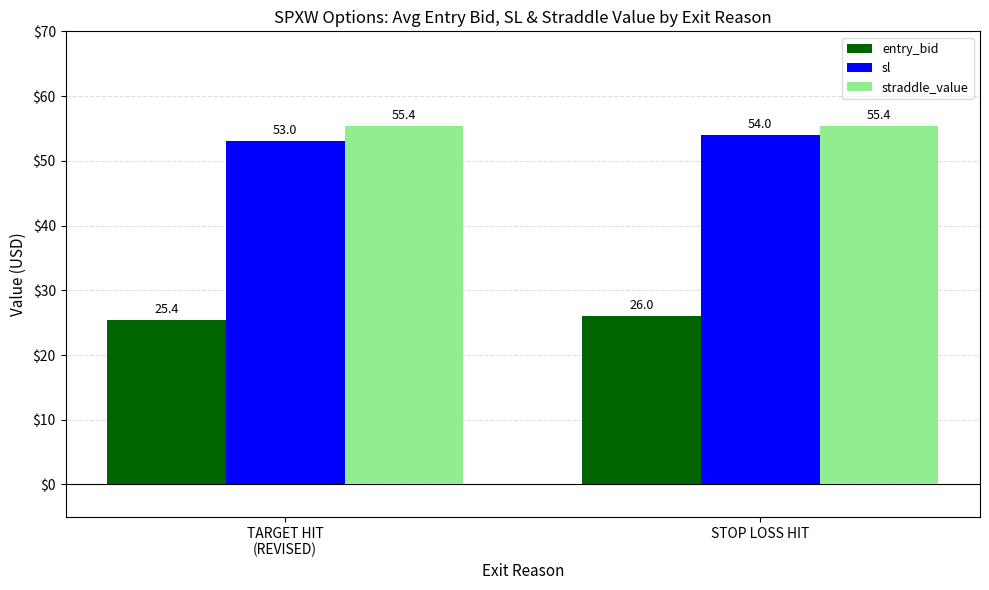

What position from the left is STOP LOSS HIT?

2